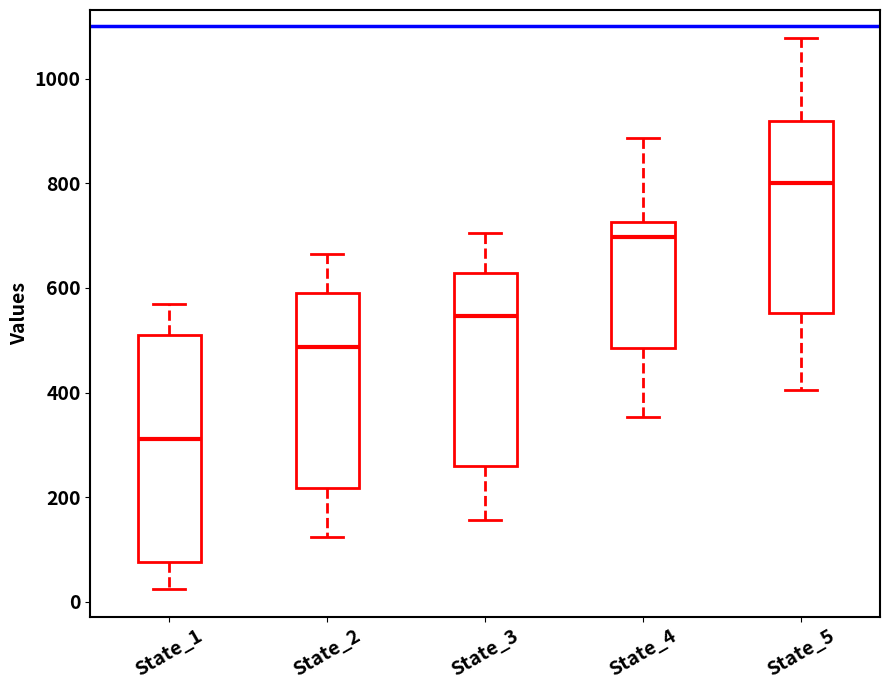

Comparing the boxes themselves (not the whiskers), which one is the tallest?

State_1